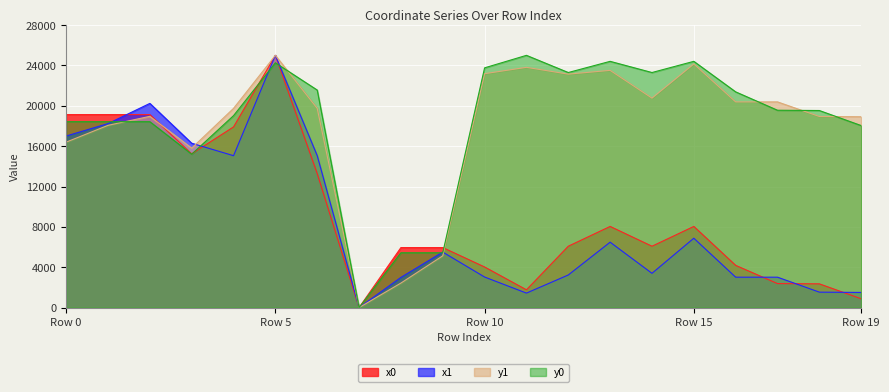

At which label is y1 closest to 12500?

3